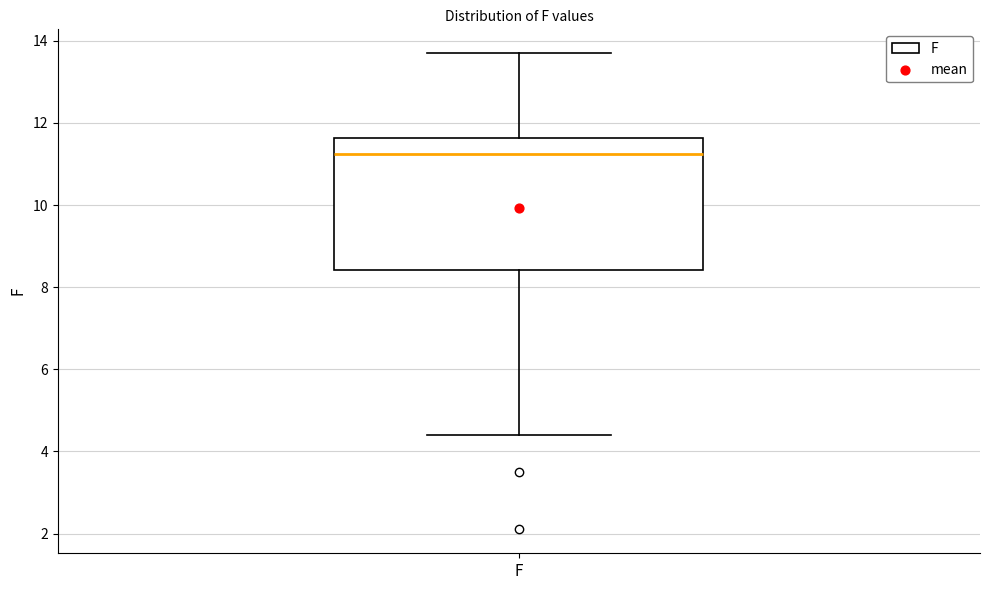

Read this box plot against the y-axis: the position of the median line, the range covered by the box, and the ends of both whiskers. The values are not printed on the chart, so give them approximately, as read against the axis.

median 11.2, box 8.4 to 11.6, whiskers 4.4 to 13.8